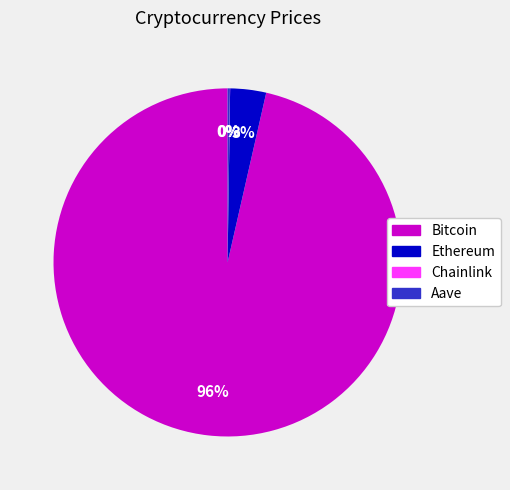

Is it true that Ethereum is 3% of the pie?

True